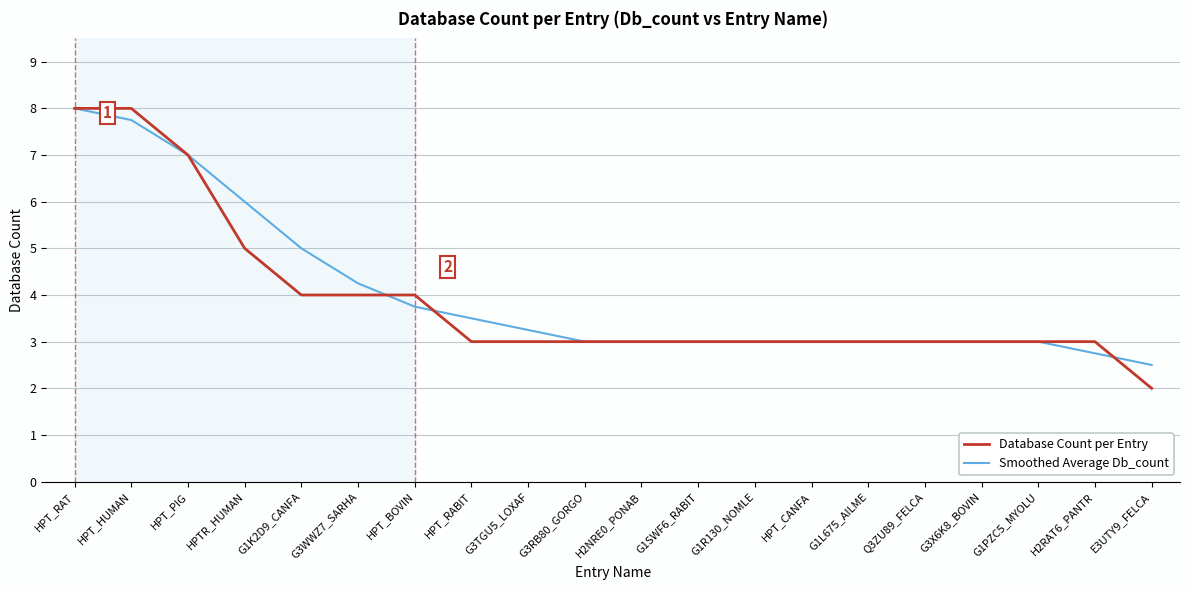

Which series has the widest spread of values?

Database Count per Entry